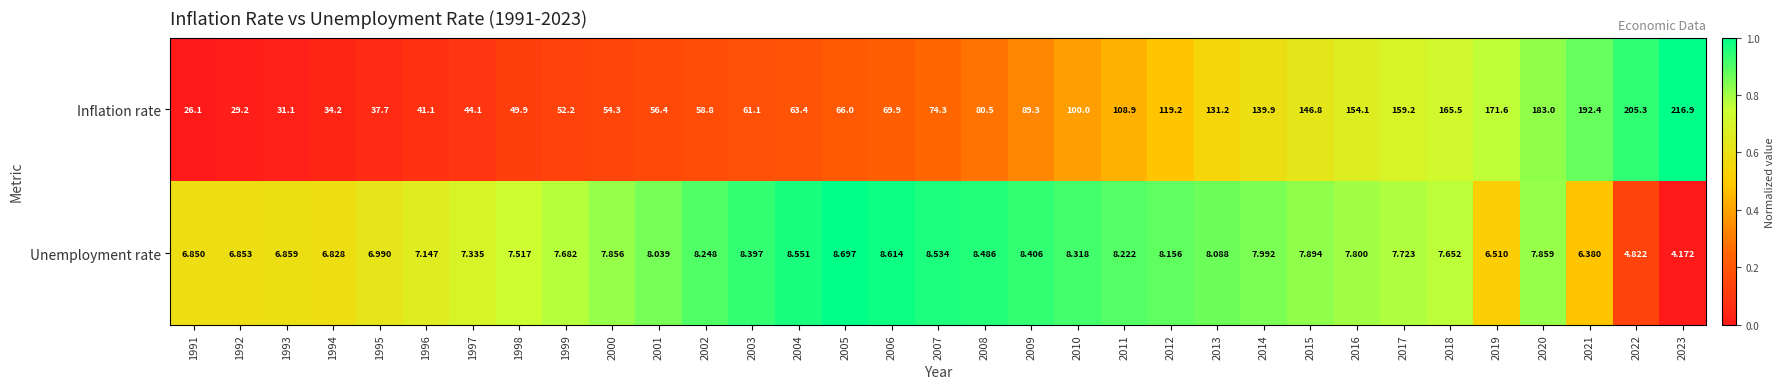

Is the value of Inflation rate at 2021 greater than the value of Unemployment rate at 1995?

Yes